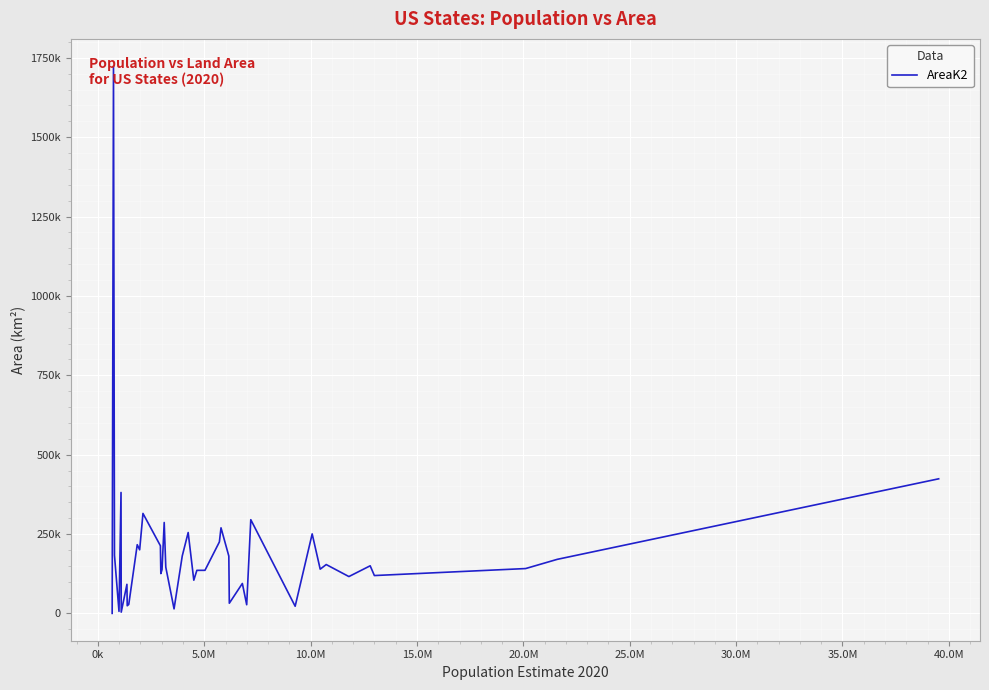

Where is the first local maximum?

0k